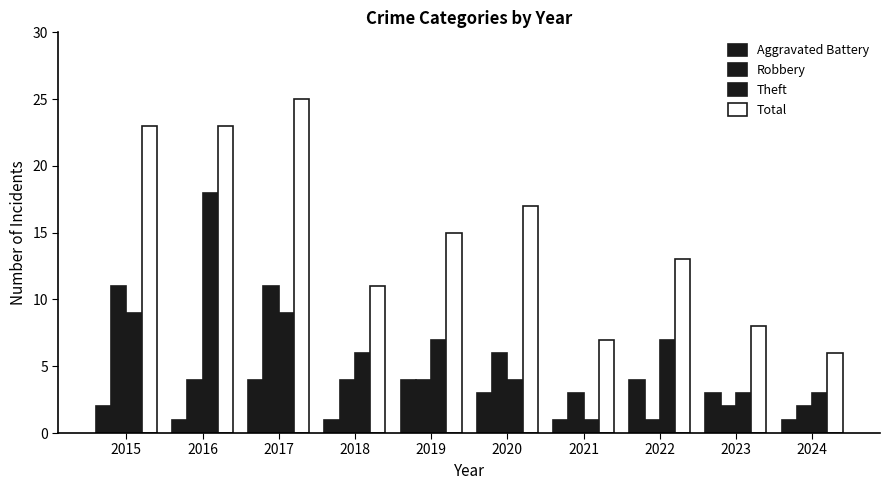

Is it true that Robbery equals 11 at 2017?

True